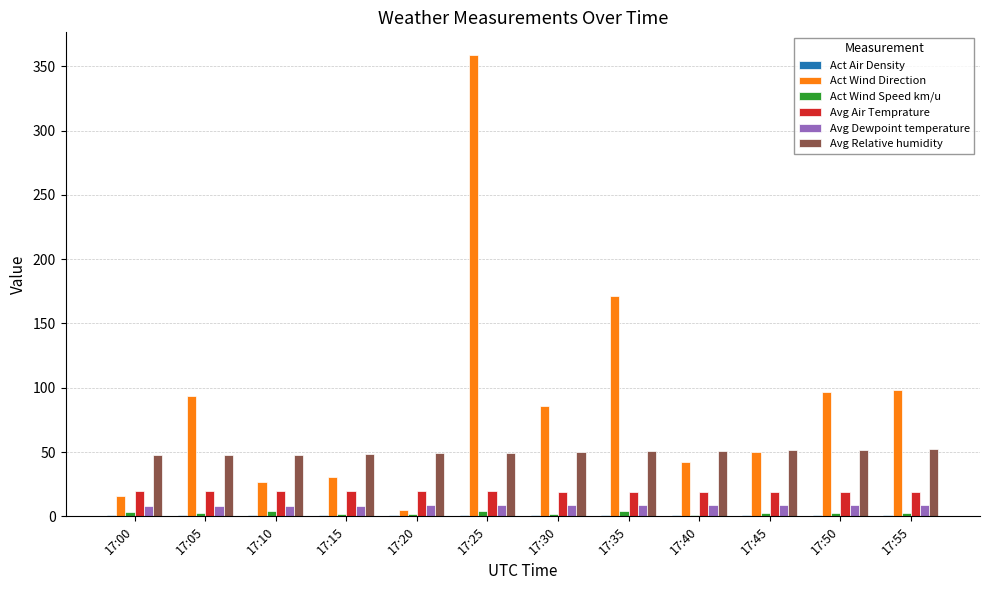

True or false: Act Wind Direction has a value of 49.9 at 17:45.

True